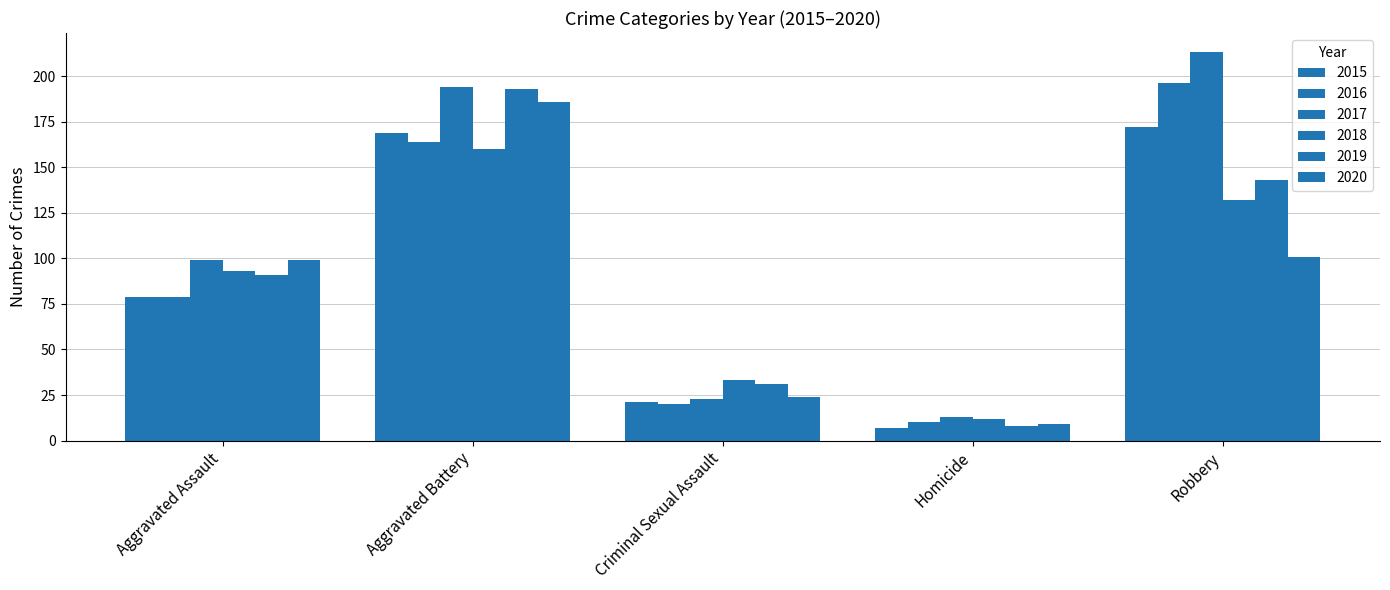

Does the chart contain stacked bars?

No